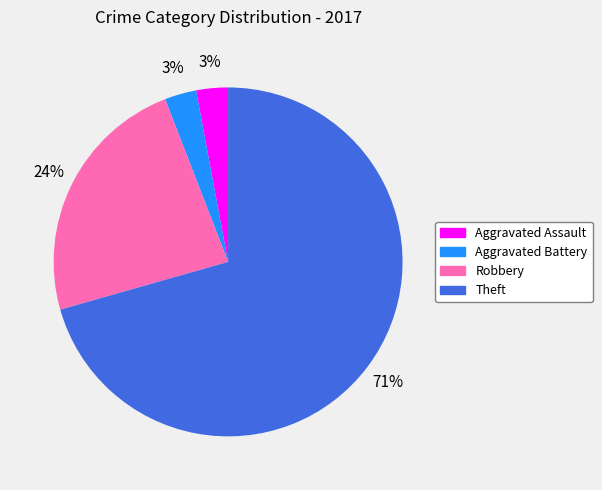

Which has a higher value, Theft or Robbery?

Theft